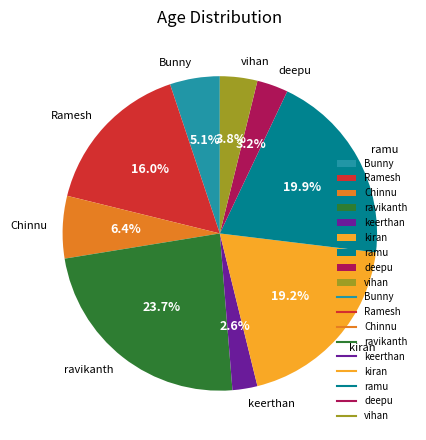

To the nearest percent, what is the difference between the largest and smallest slice percentages?

21%